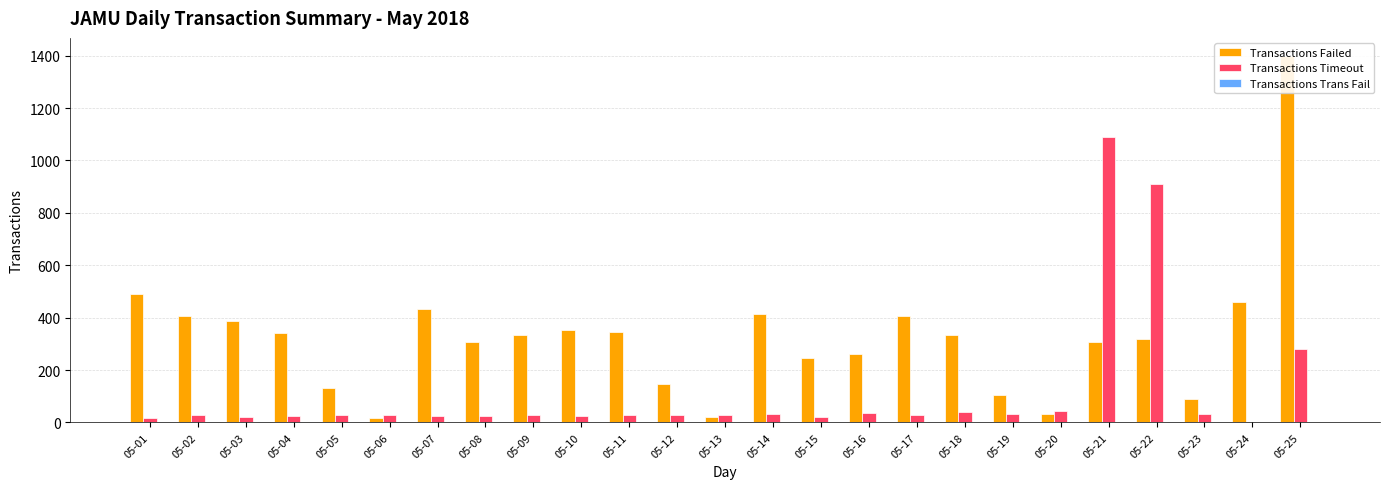

What value does the Transactions Failed series have at 05-17?

405